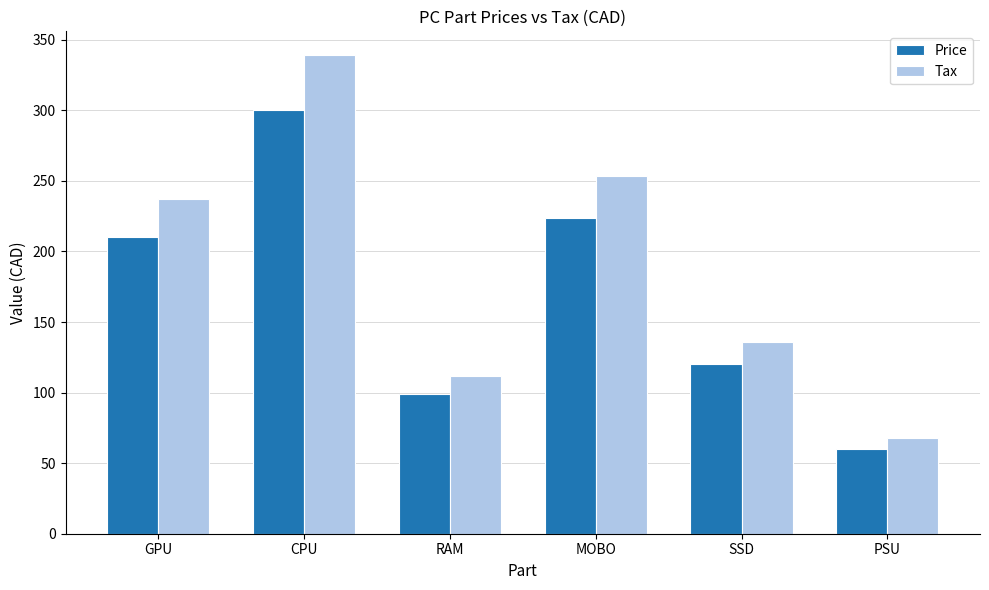

What is the difference between the Price values at PSU and MOBO?

164.0